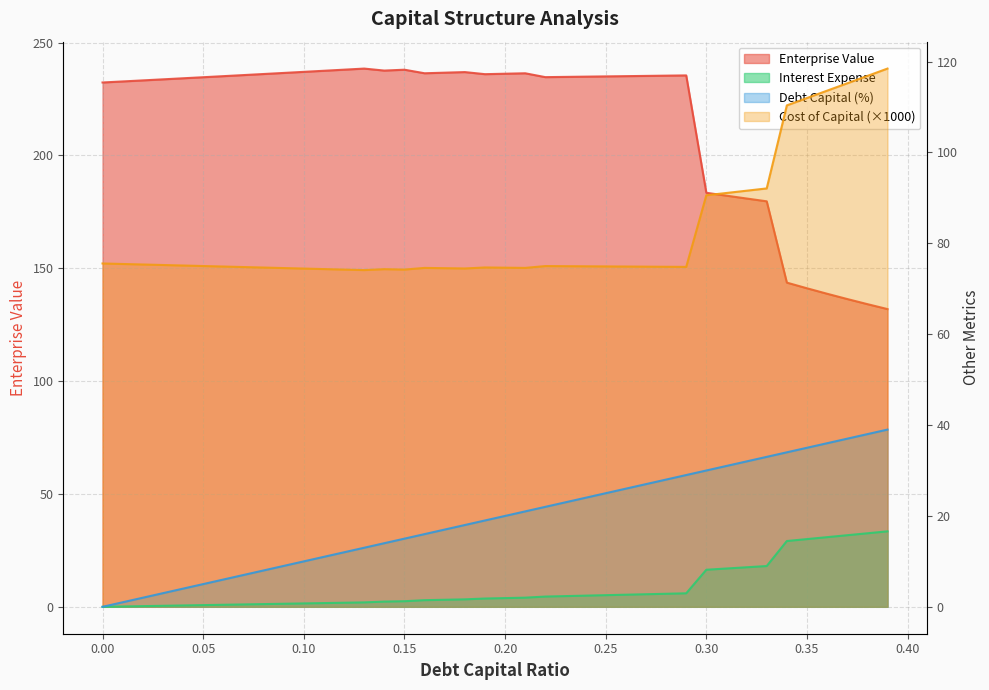

The debt_capital series shows 7.0 at 0.07. True or false?

True